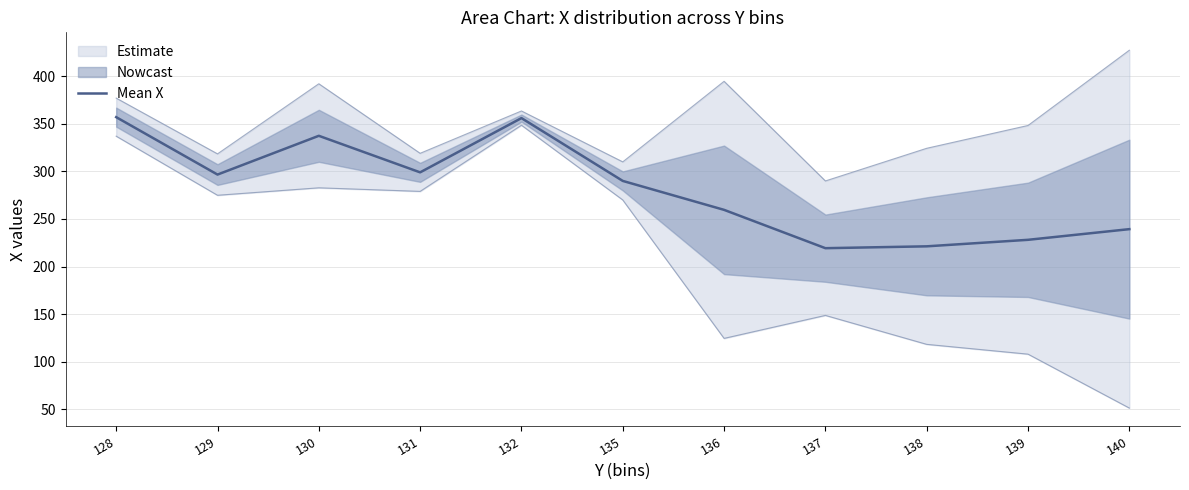

Reading left to right, extract all data points from this chart.

128=357.0	129=296.7	130=337.4	131=299.0	132=356.0	135=290.0	136=259.6	137=219.3	138=221.3	139=228.1	140=239.3